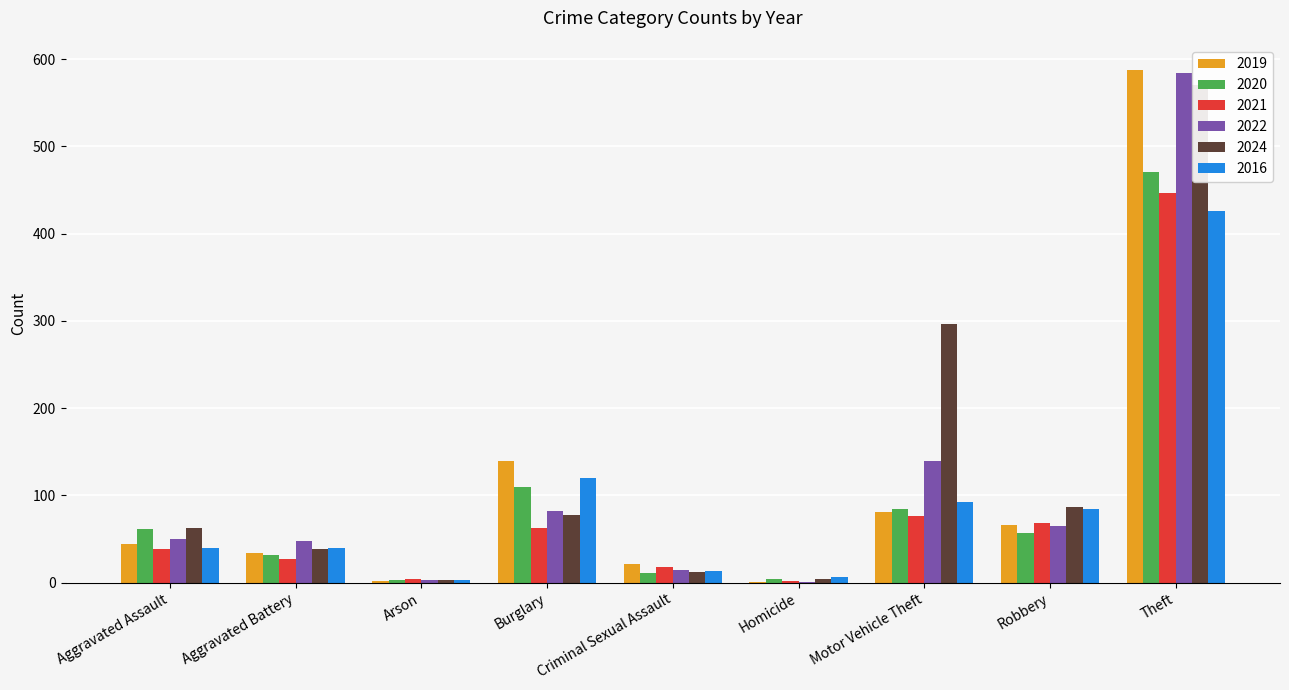

What is the sum of all 2020 values?

834